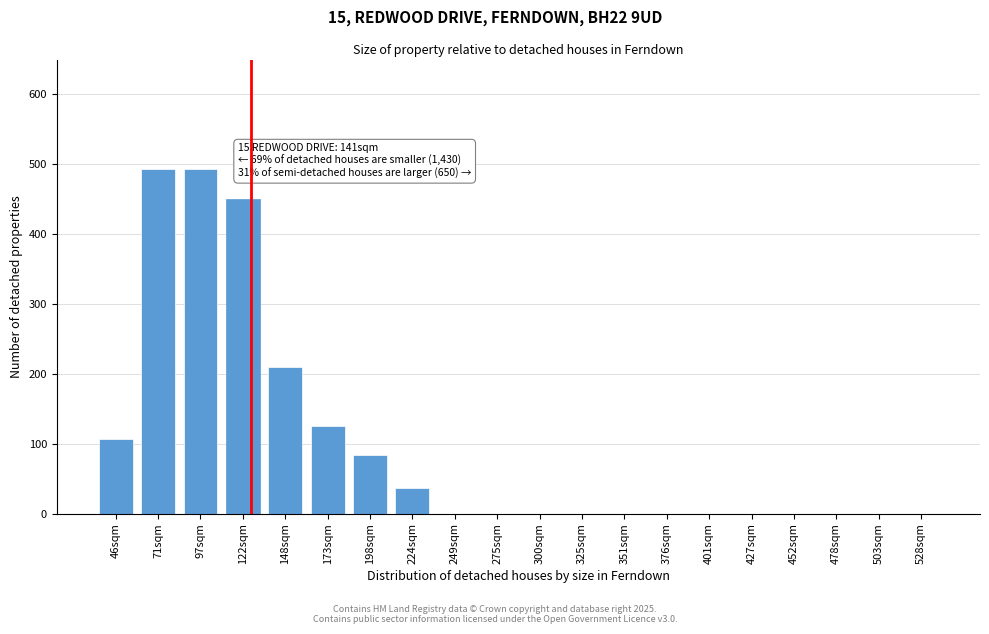

What is the sum of all values?

1999